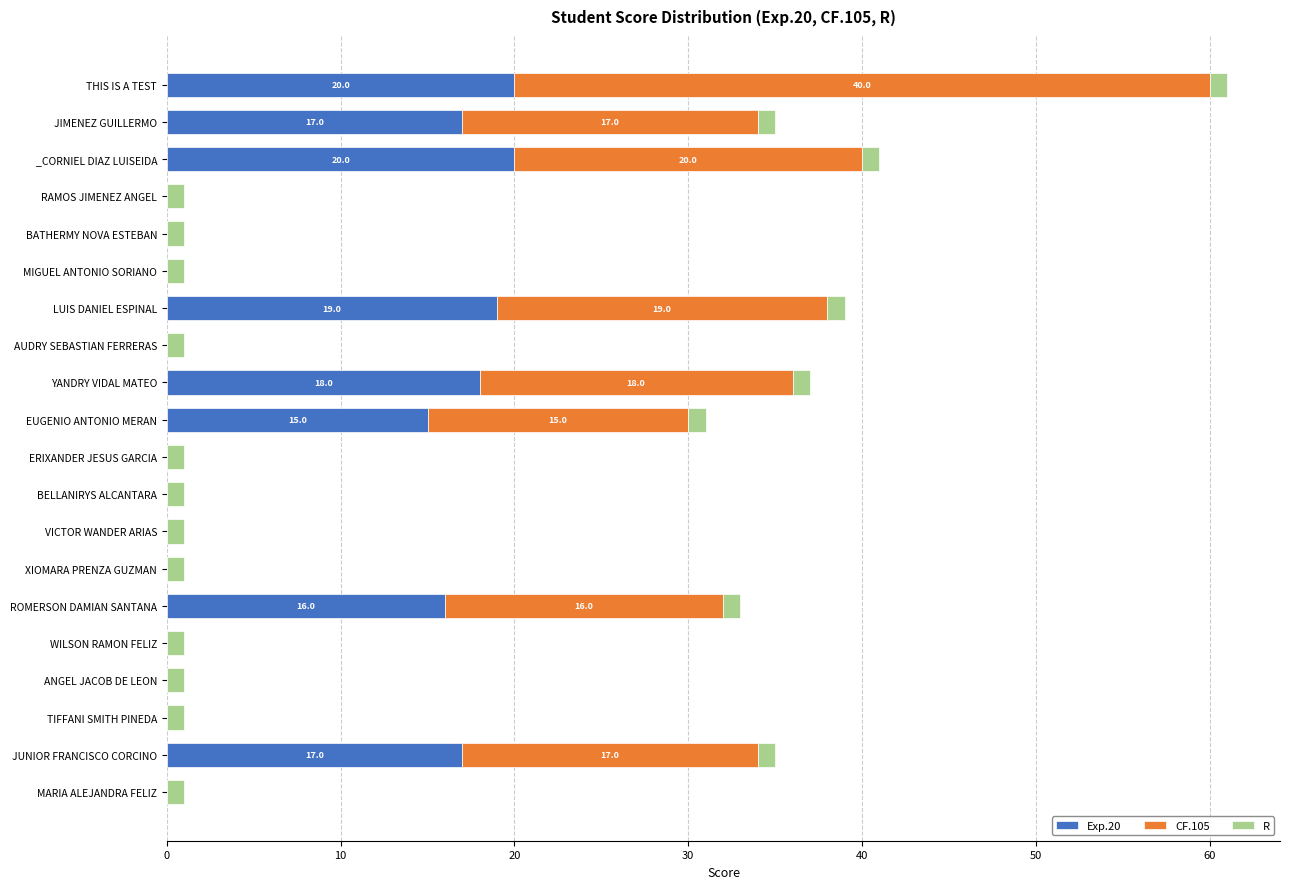

At which category is the sum across all series the highest?

THIS IS A TEST